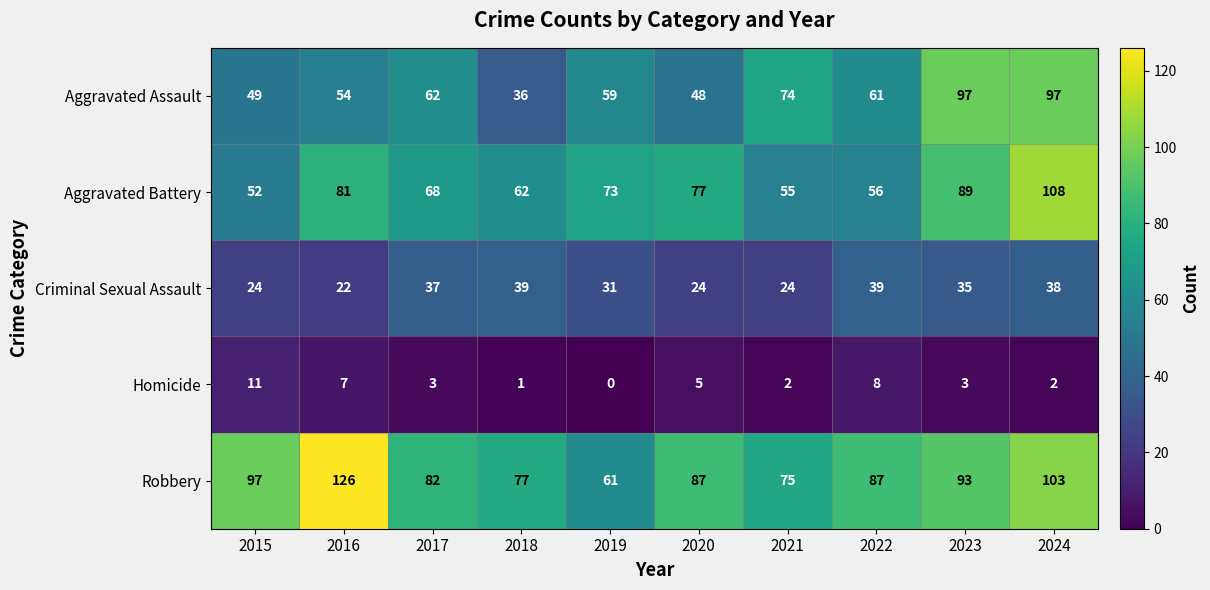

Rank the series by their maximum value, from lowest to highest.

Homicide, Criminal Sexual Assault, Aggravated Assault, Aggravated Battery, Robbery